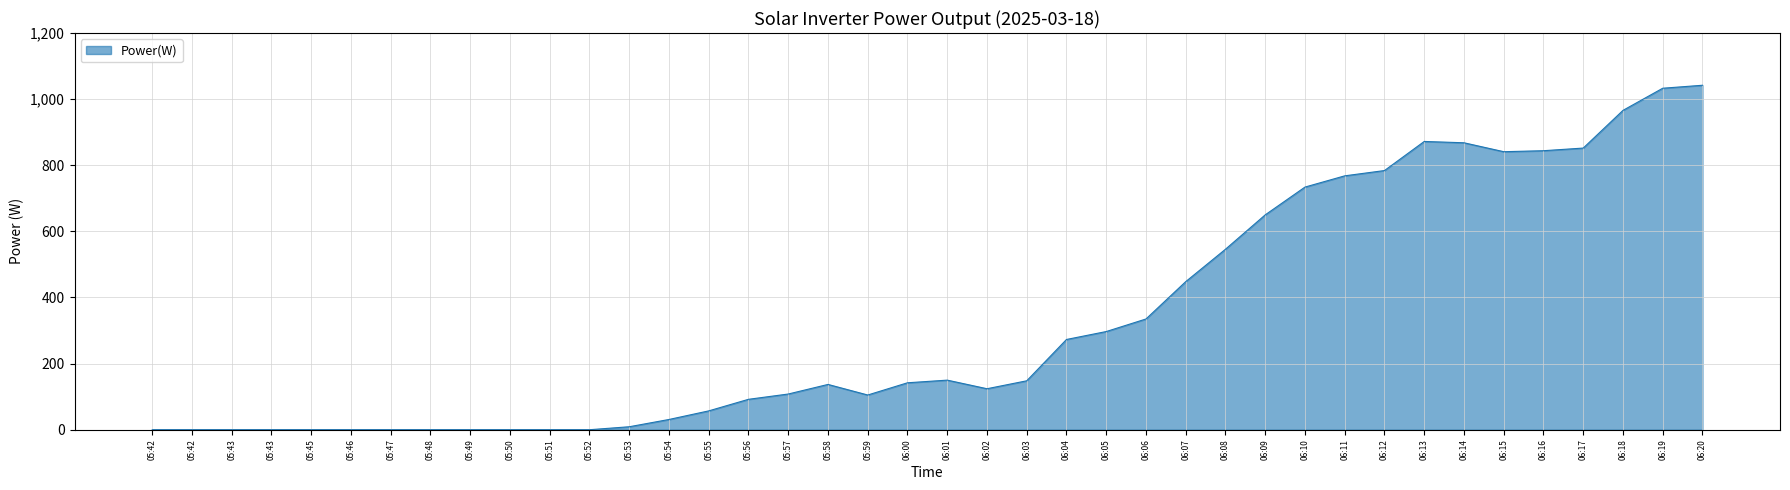

List the labels in order of value, largest first.

06:20, 06:19, 06:18, 06:13, 06:14, 06:17, 06:16, 06:15, 06:12, 06:11, 06:10, 06:09, 06:08, 06:07, 06:06, 06:05, 06:04, 06:01, 06:03, 06:00, 05:58, 06:02, 05:57, 05:59, 05:56, 05:55, 05:54, 05:53, 05:42, 05:42, 05:43, 05:43, 05:45, 05:46, 05:47, 05:48, 05:49, 05:50, 05:51, 05:52